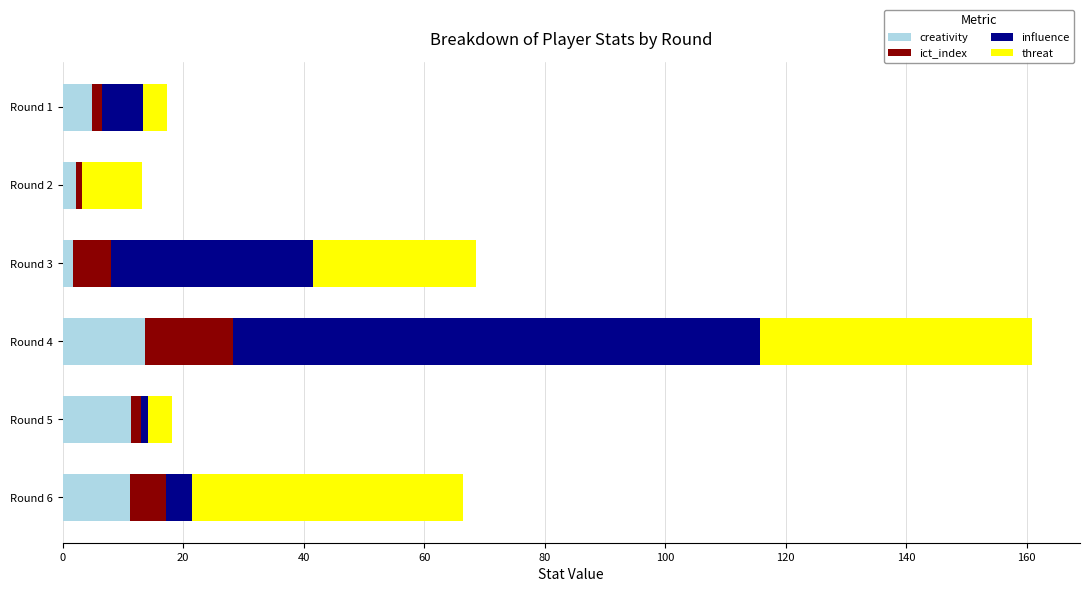

What is the maximum value for creativity?

13.6